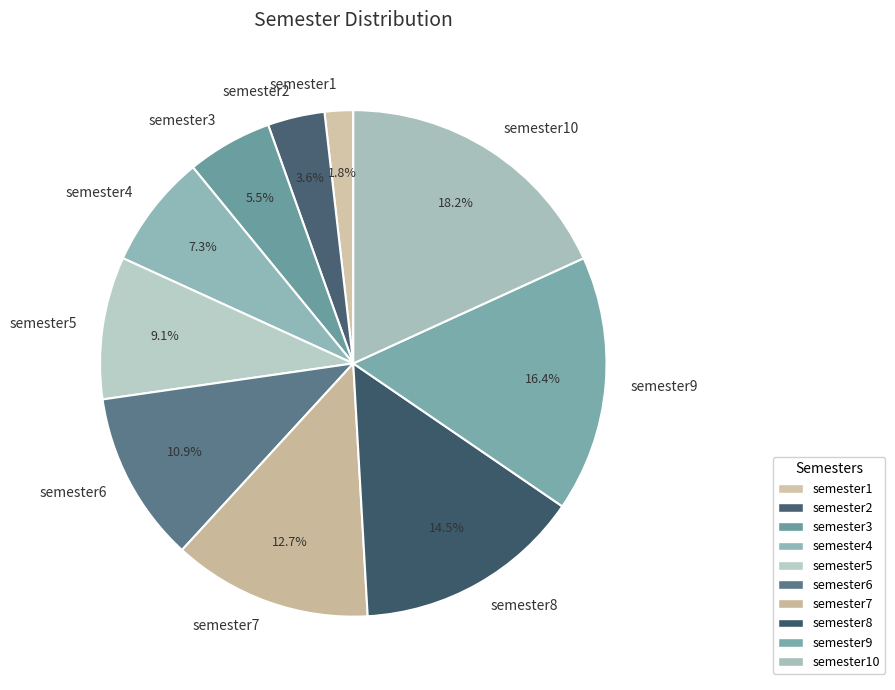

Is the sum of semester1 and semester10 greater than half?

No